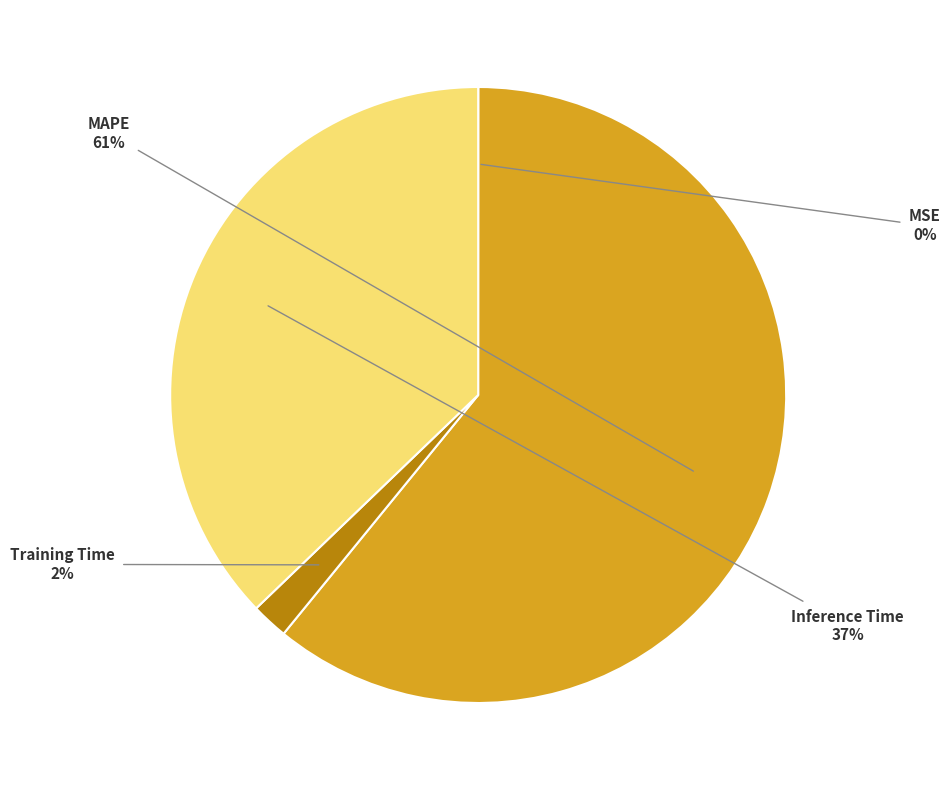

True or false: Inference Time accounts for 37% of the total.

True